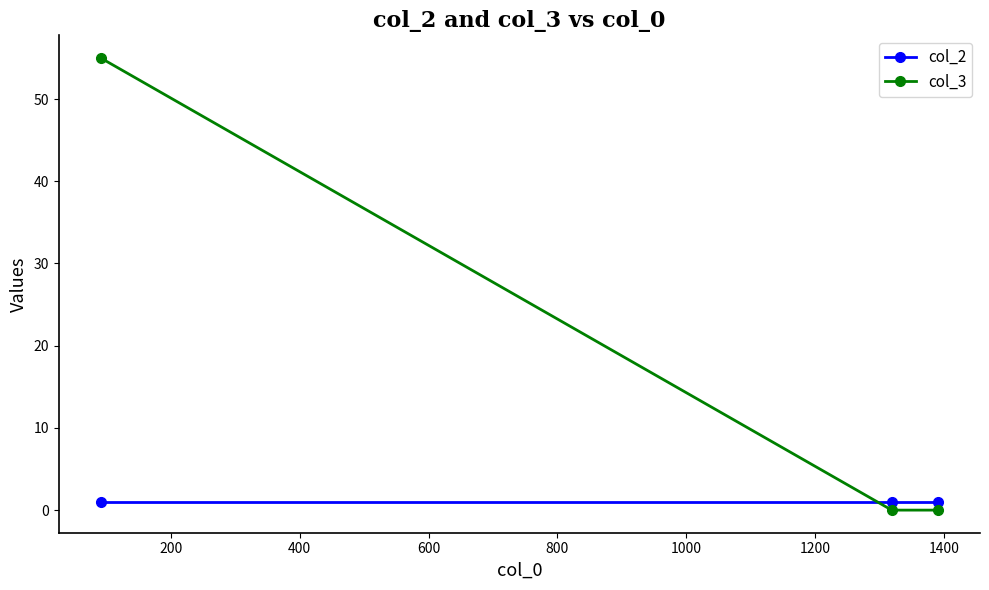

Rank the series by their average value, from lowest to highest.

col_2, col_3